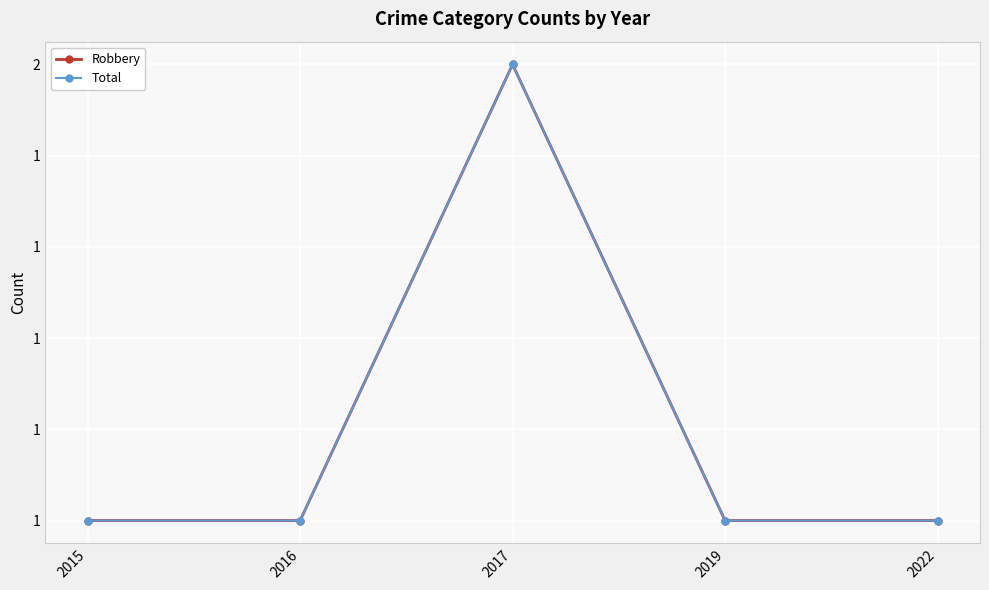

What is the value of the Robbery point at the 5th from the left?

1